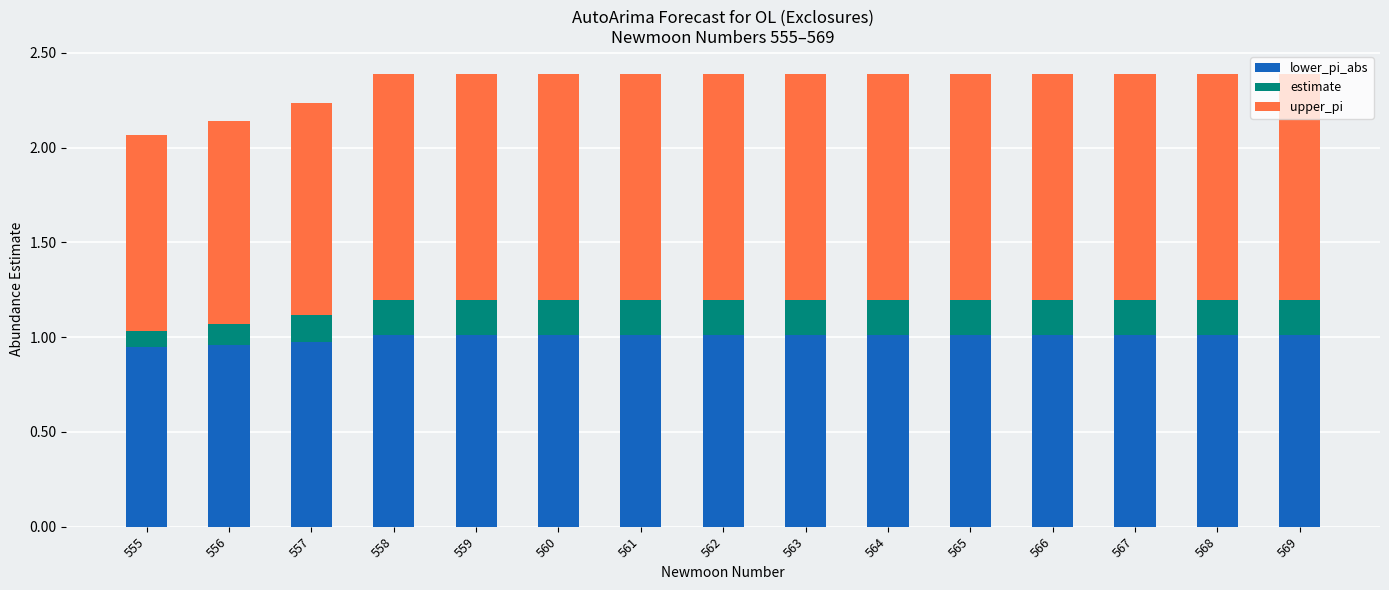

True or false: lower_pi_abs has a value of 1.0 at 557.

True